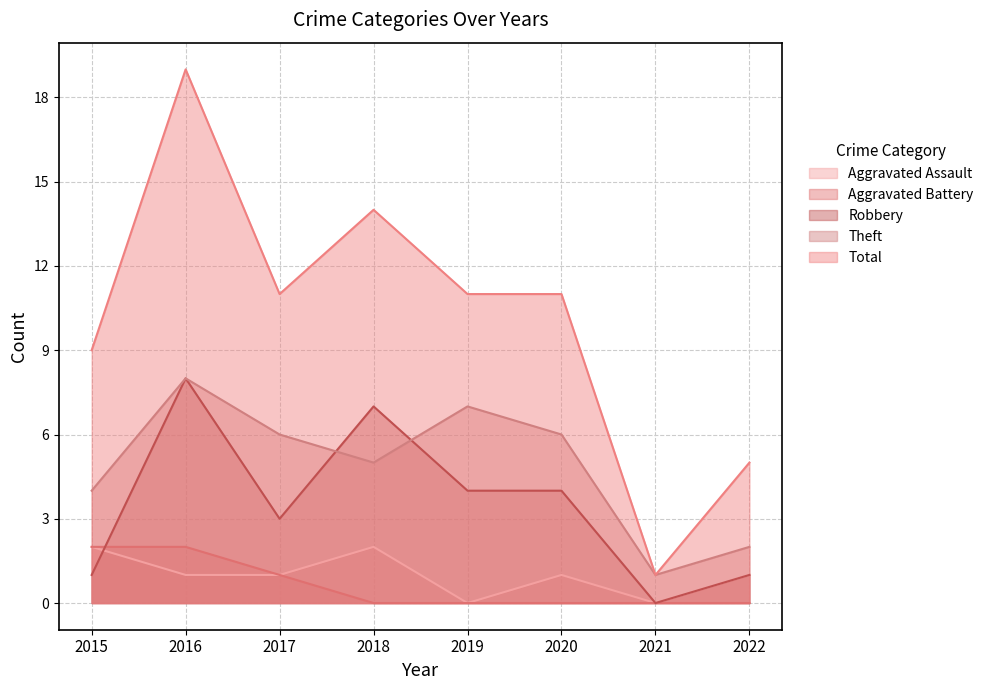

At 2021, list the series in order from largest to smallest.

Theft, Total, Aggravated Assault, Aggravated Battery, Robbery